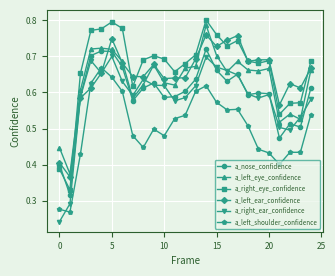

At how many categories does at least one series exceed 0?

25